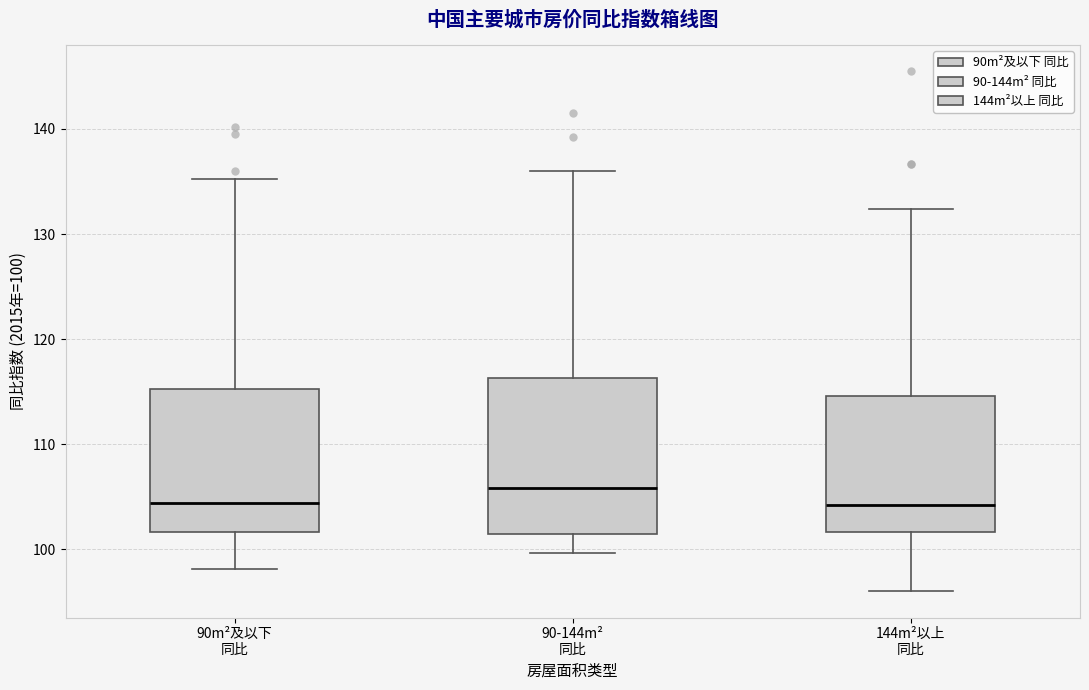

Comparing the boxes themselves (not the whiskers), which one is the tallest?

90-144m² 同比